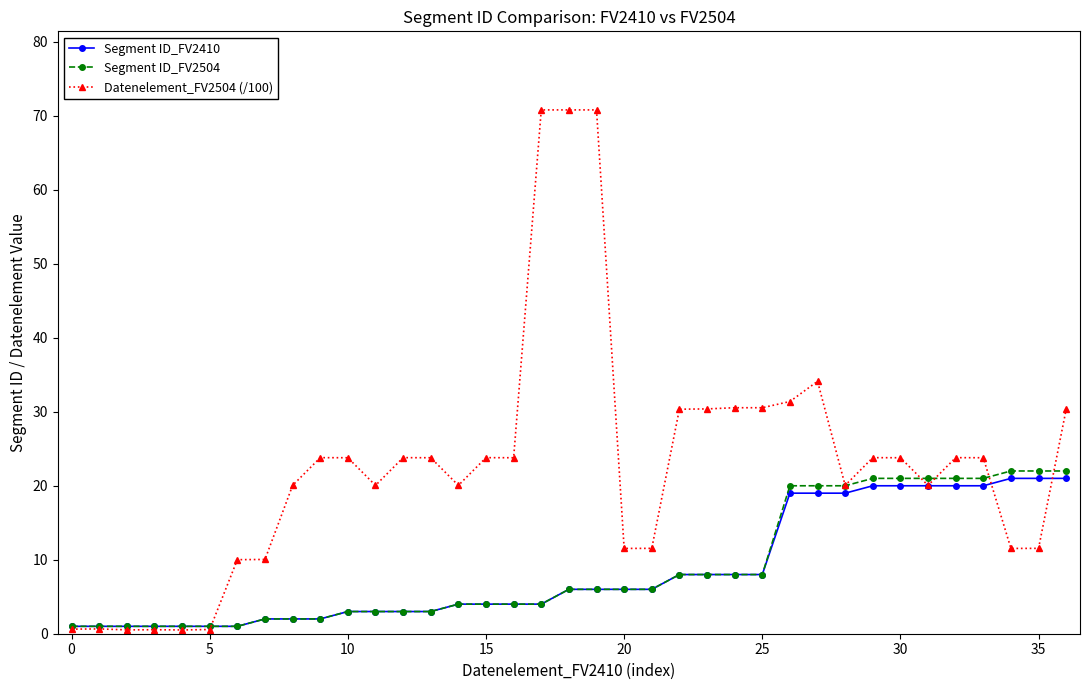

What is the value of the Segment ID_FV2504 point at the 21st from the left?

6.0